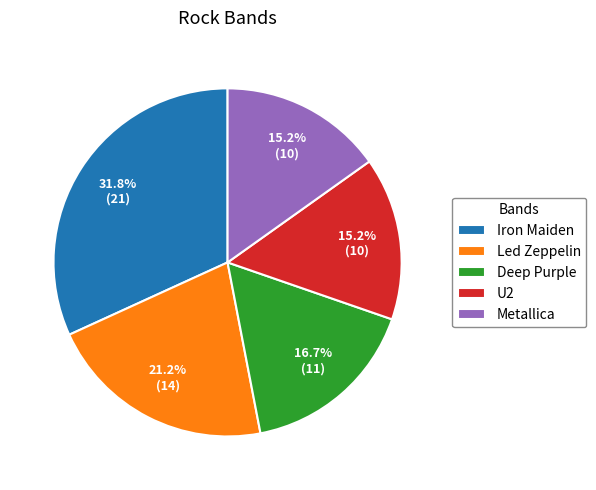

Does Led Zeppelin account for over 50% of the chart?

No